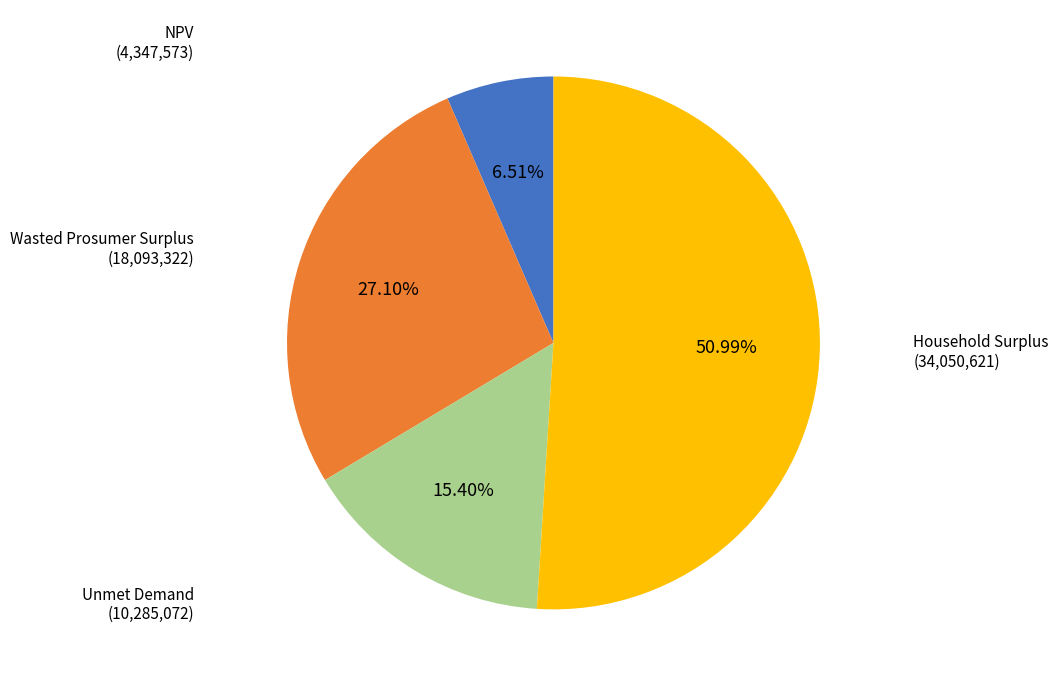

Is there a majority slice in this chart?

Yes